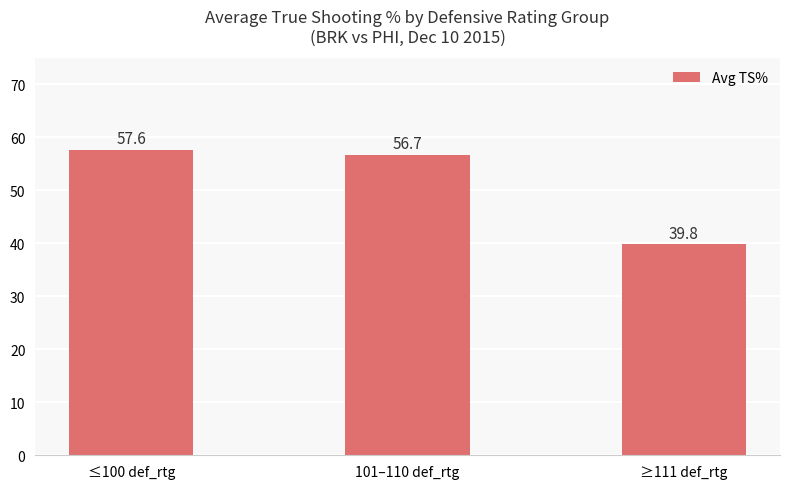

True or false: the data shows 57.6 at ≤100 def_rtg.

True